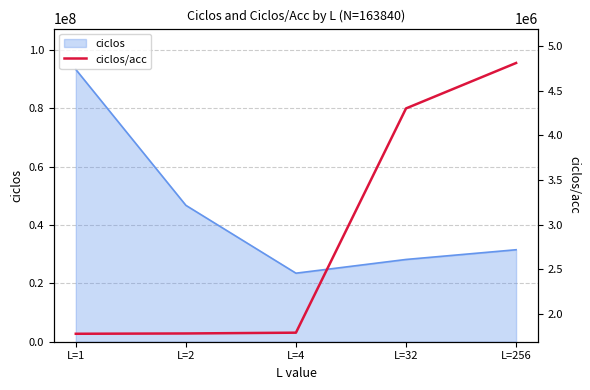

Reading left to right, extract all data points from this chart.

1780027	1783429	1792281	4302108	4810490